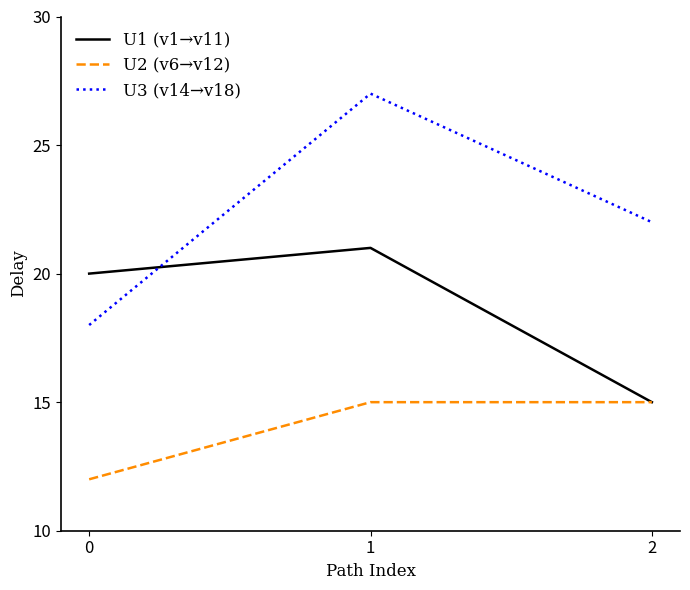

Is it true that U2 (v6→v12) equals 8 at 1?

False